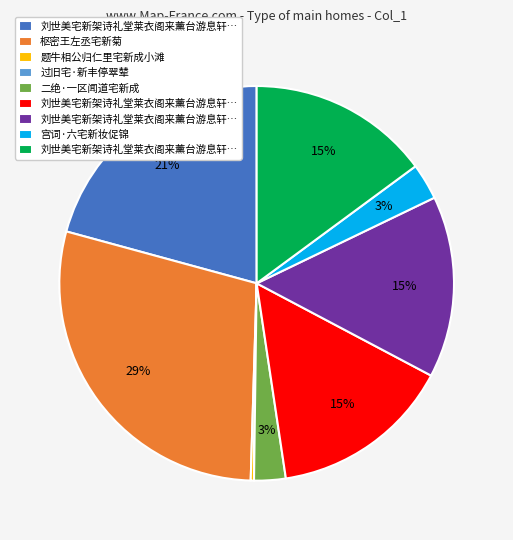

Is there any slice that represents more than half of the pie?

No